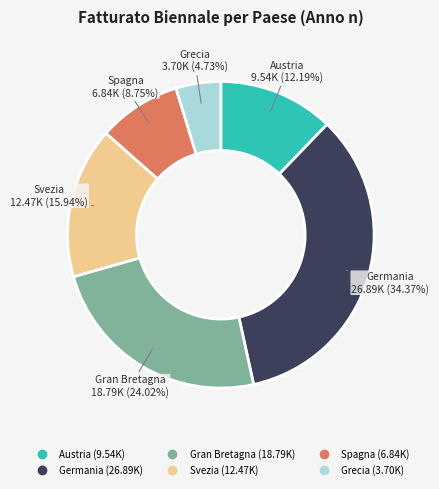

Between Austria and Gran Bretagna, which is larger?

Gran Bretagna